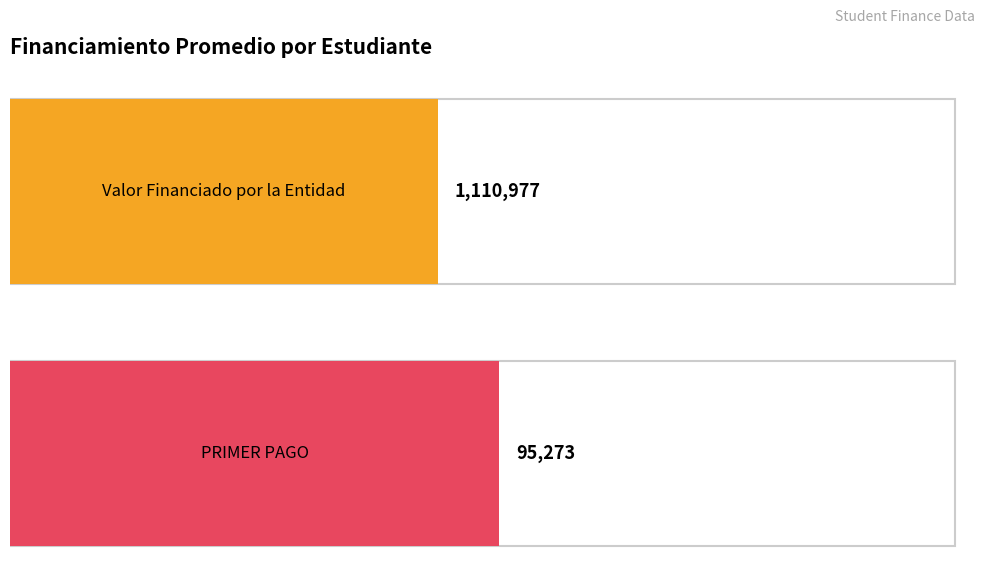

The value of Valor Financiado por la Entidad at 101230 is 1765628. True or false?

False